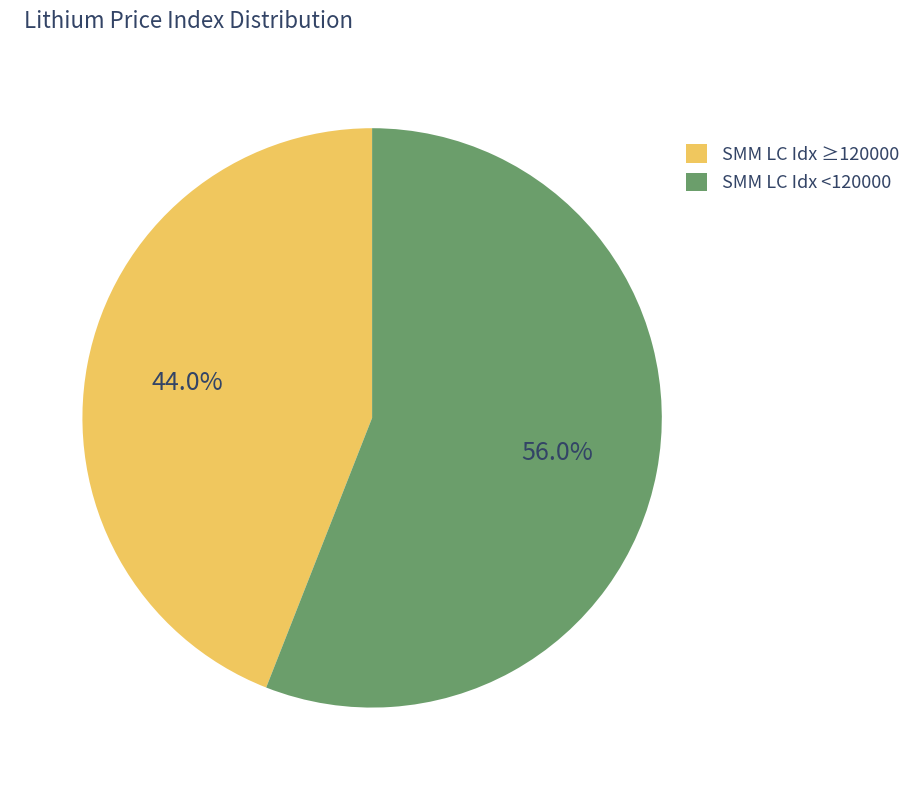

Does SMM LC Idx ≥120000 represent more than half of the total?

No